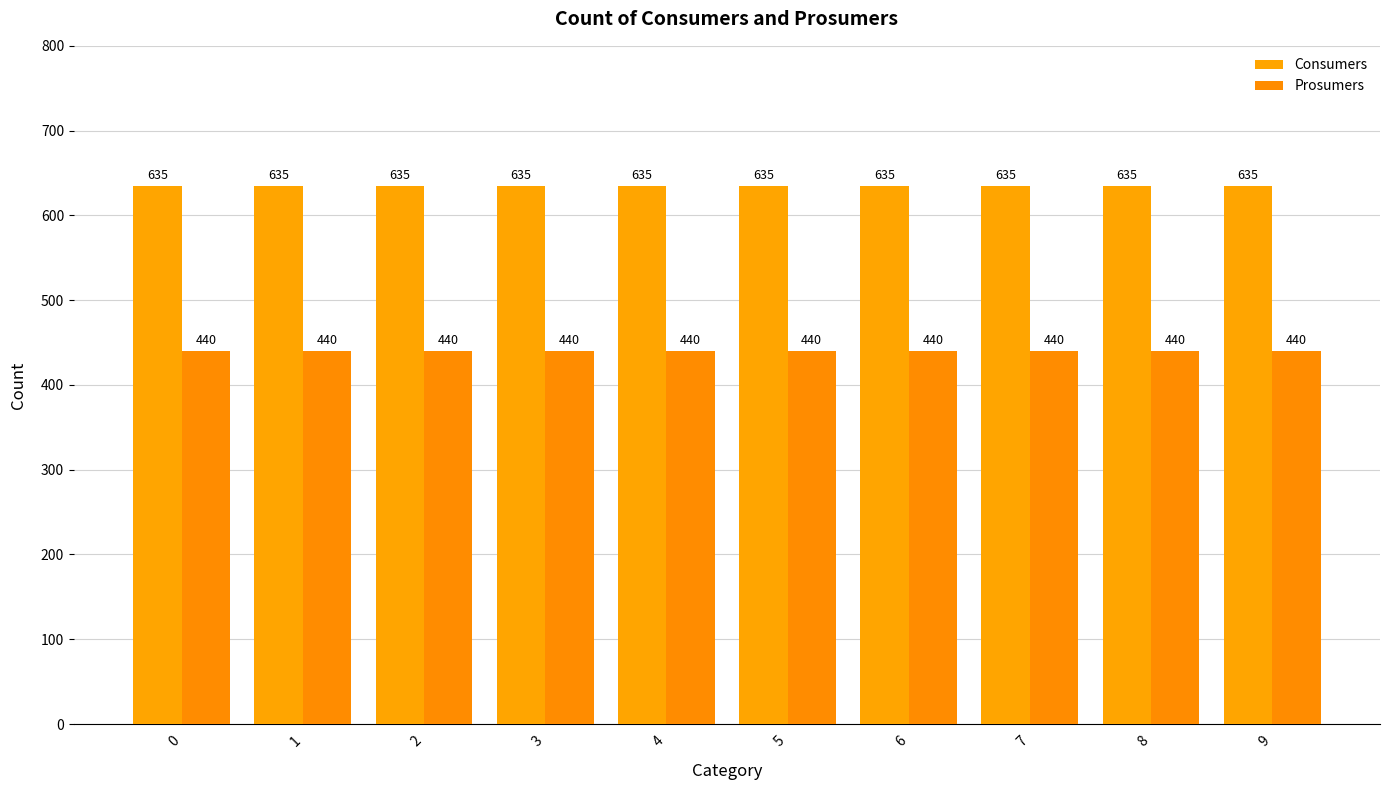

How many groups of bars are there?

10